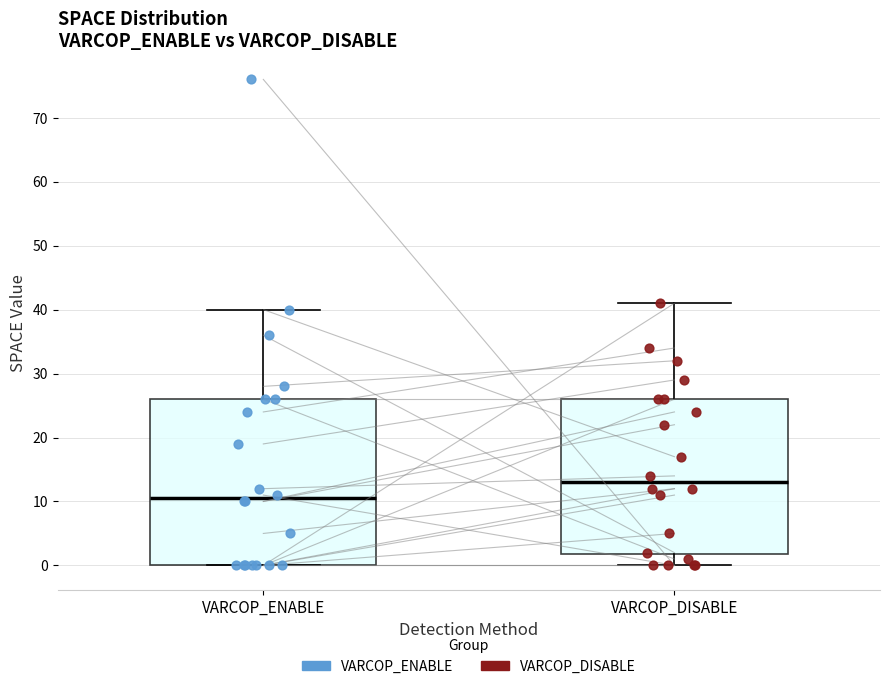

Reading left to right, read every box against the y-axis: the position of its median line, the range the box covers, and the ends of its whiskers. The values are not printed on the chart, so give them approximately, as read against the axis.

VARCOP_ENABLE: median 11, box 0 to 26, whiskers 0 to 40
VARCOP_DISABLE: median 13, box 2 to 26, whiskers 0 to 41